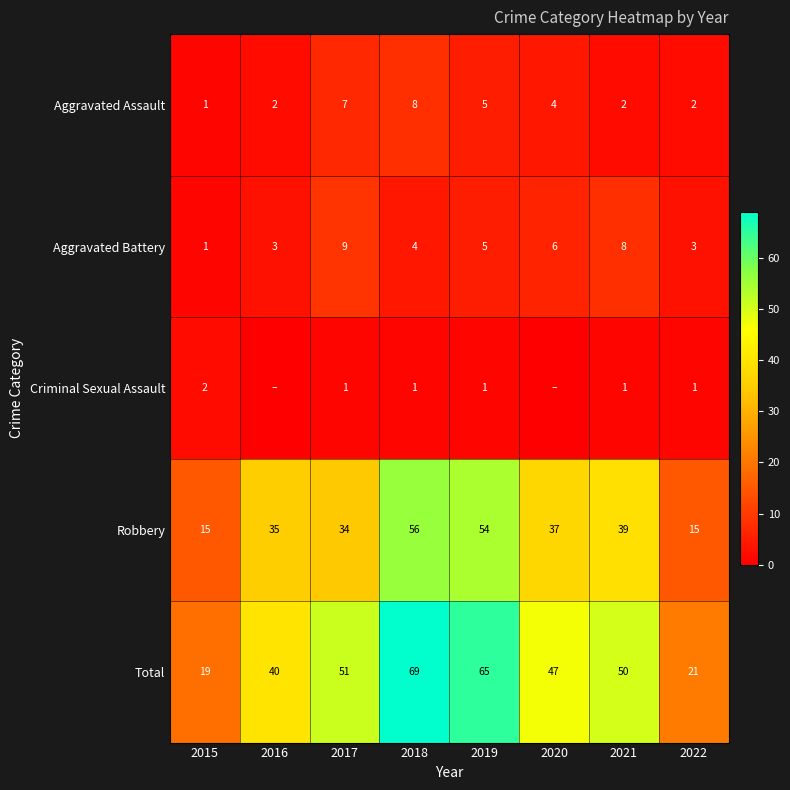

At which category is the sum across all series the highest?

2018